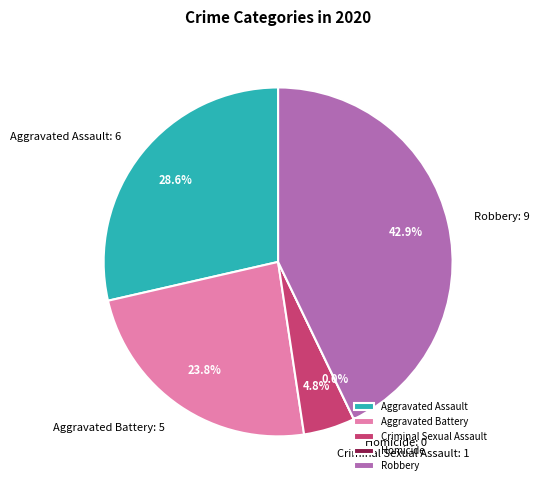

To the nearest percent, what percentage of the pie is Robbery?

43%